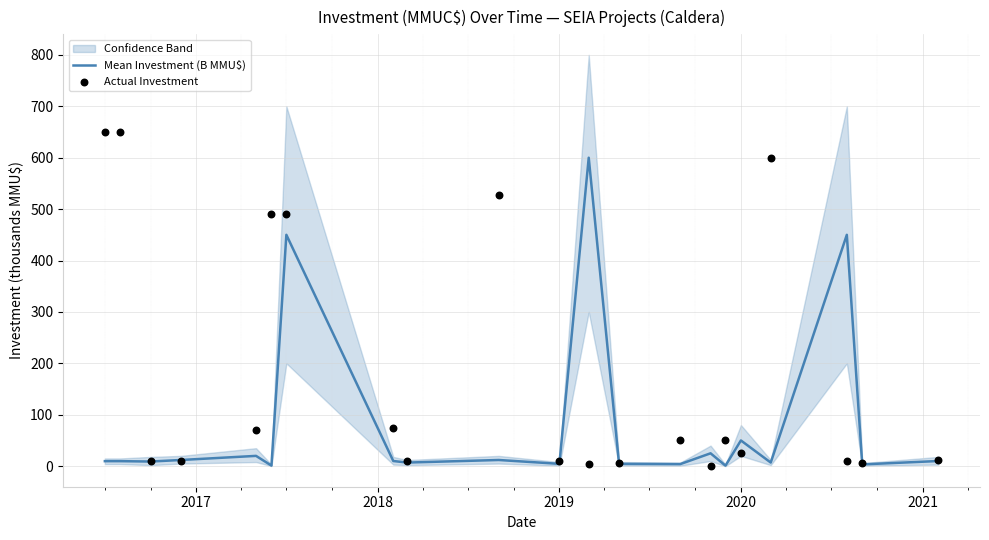

Which series has the largest Y range (max minus min)?

Actual Investment